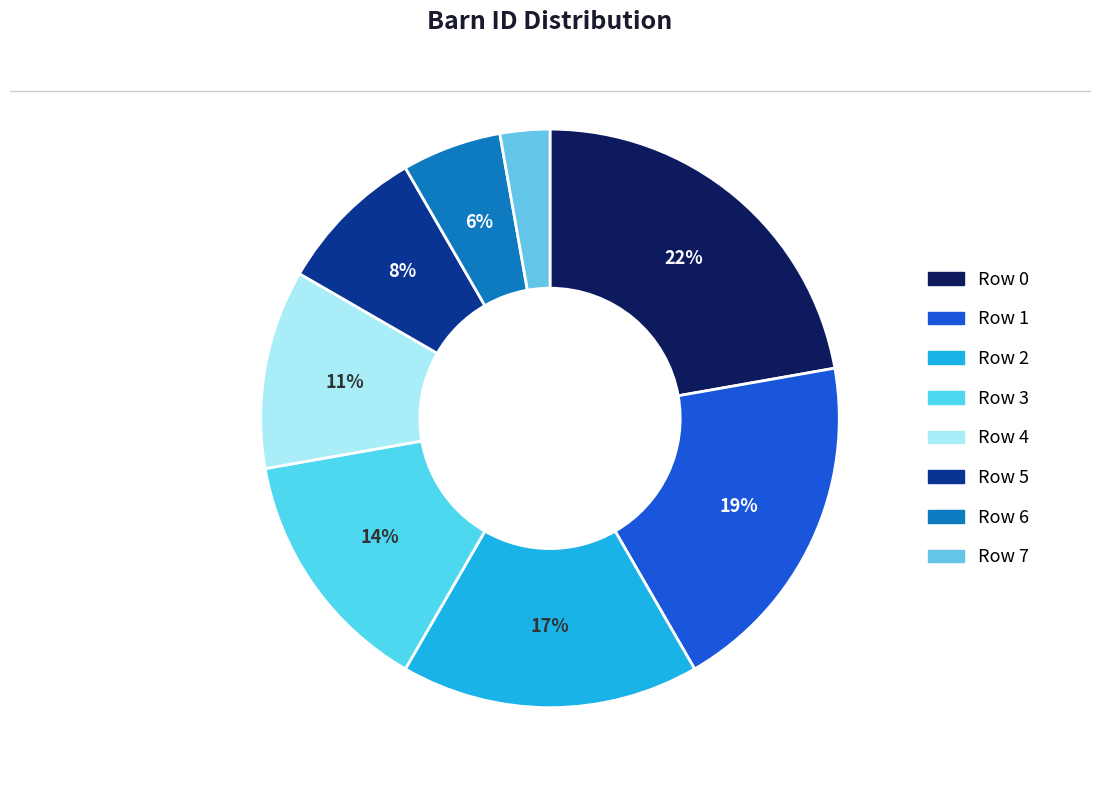

To the nearest percent, what is the difference between the largest and smallest slice percentages?

19%